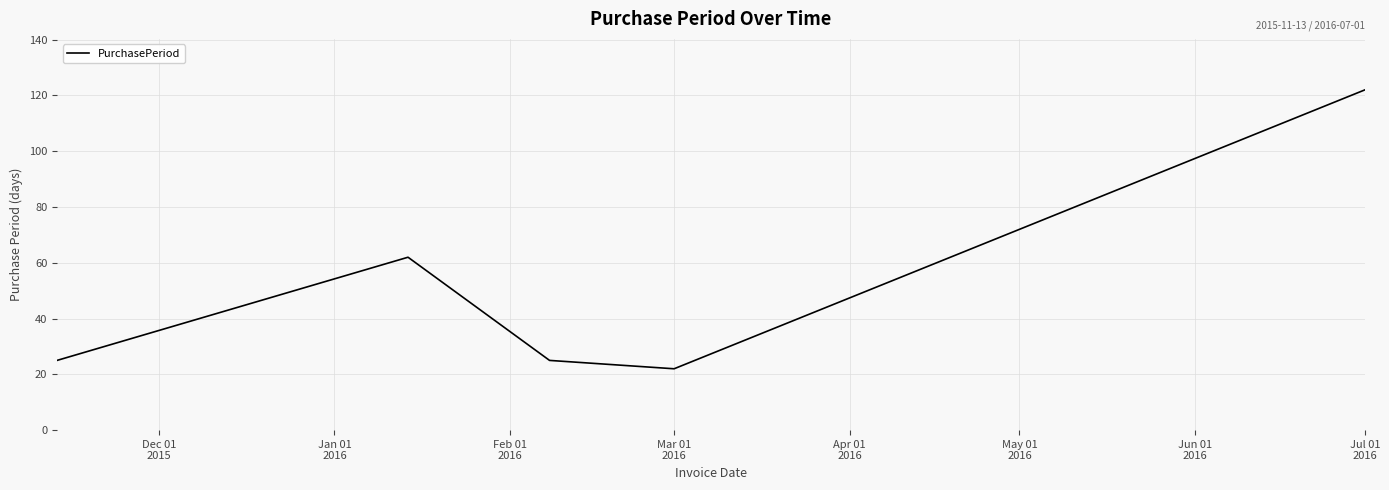

Reading left to right, transcribe all the data shown in this chart.

25	62	25	22	122